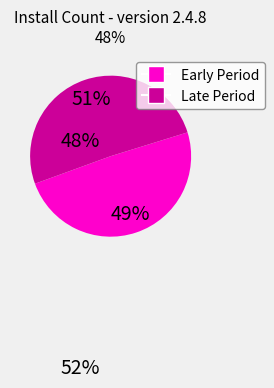

Is there any slice that represents more than half of the pie?

Yes